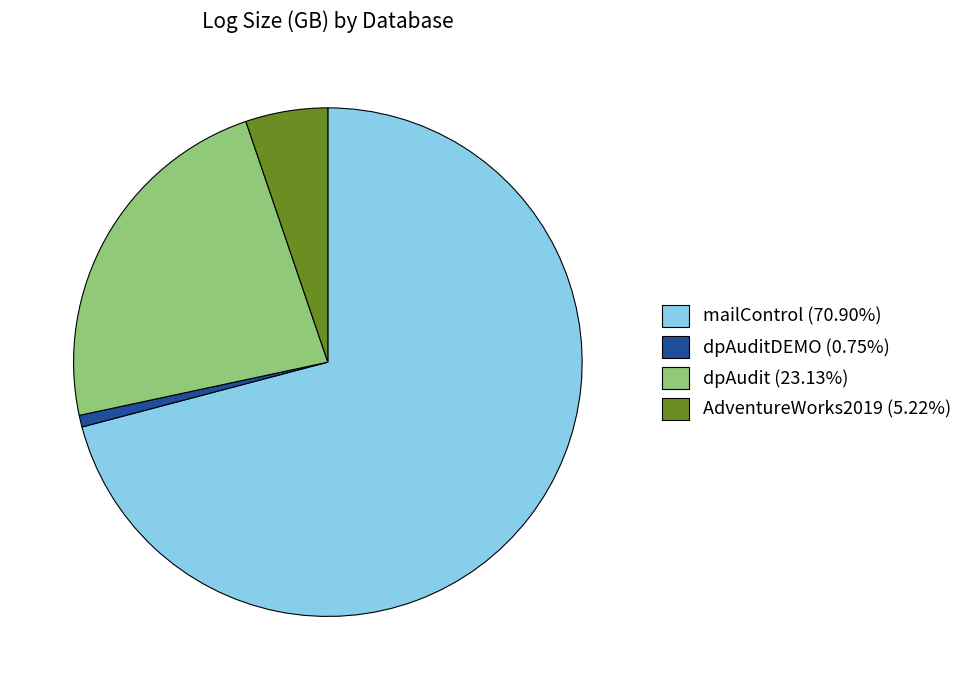

Is dpAuditDEMO (0.75%) the majority of the pie?

No